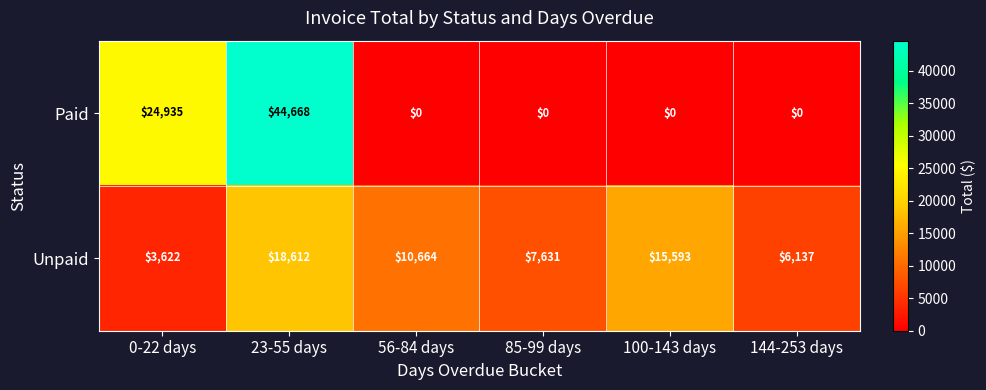

Reading right to left, what are all the values shown in this chart?

Paid: 144-253 days=0	100-143 days=0	85-99 days=0	56-84 days=0	23-55 days=44668	0-22 days=24935
Unpaid: 144-253 days=6137	100-143 days=15593	85-99 days=7631	56-84 days=10664	23-55 days=18612	0-22 days=3622